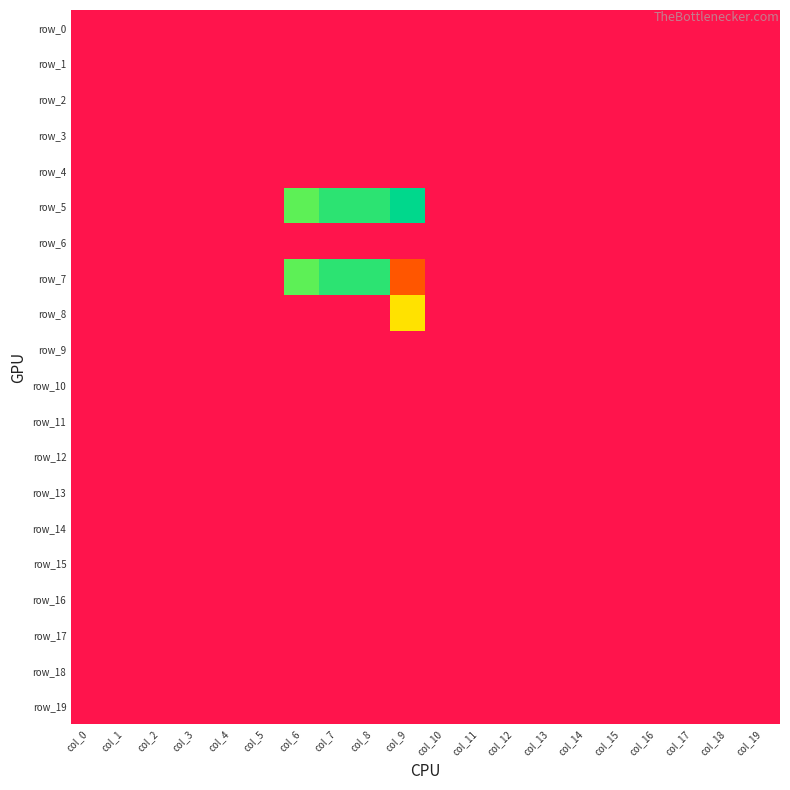

Which label corresponds to the smallest value in the chart?

col_0